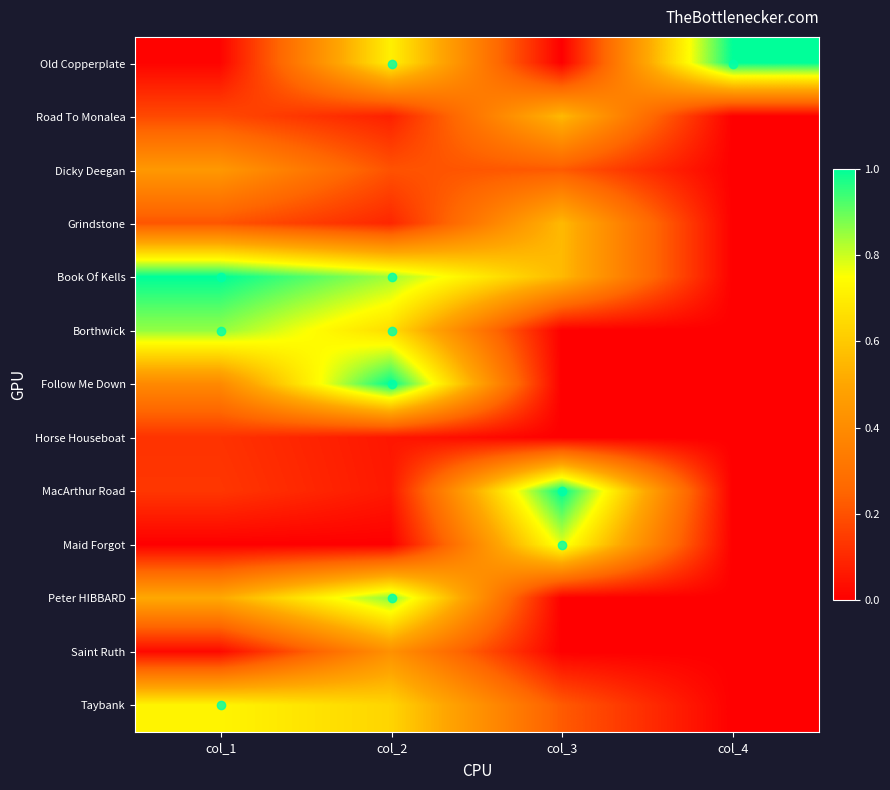

Reading right to left, extract all data points from this chart.

Old Copperplate: col_4=1.0	col_3=0.0	col_2=0.7	col_1=0.0
Road To Monalea: col_4=0.0	col_3=0.6	col_2=0.1	col_1=0.2
Dicky Deegan: col_4=0.0	col_3=0.2	col_2=0.2	col_1=0.4
Grindstone: col_4=0.0	col_3=0.6	col_2=0.1	col_1=0.2
Book Of Kells: col_4=0.0	col_3=0.6	col_2=0.8	col_1=1.0
Borthwick: col_4=0.0	col_3=0.0	col_2=0.7	col_1=0.9
Follow Me Down: col_4=0.0	col_3=0.0	col_2=1.0	col_1=0.4
Horse Houseboat: col_4=0.0	col_3=0.0	col_2=0.1	col_1=0.1
MacArthur Road: col_4=0.0	col_3=1.0	col_2=0.1	col_1=0.1
Maid Forgot: col_4=0.0	col_3=0.8	col_2=0.0	col_1=0.0
Peter HIBBARD: col_4=0.0	col_3=0.0	col_2=0.9	col_1=0.5
Saint Ruth: col_4=0.0	col_3=0.0	col_2=0.4	col_1=0.0
Taybank: col_4=0.0	col_3=0.2	col_2=0.6	col_1=0.7